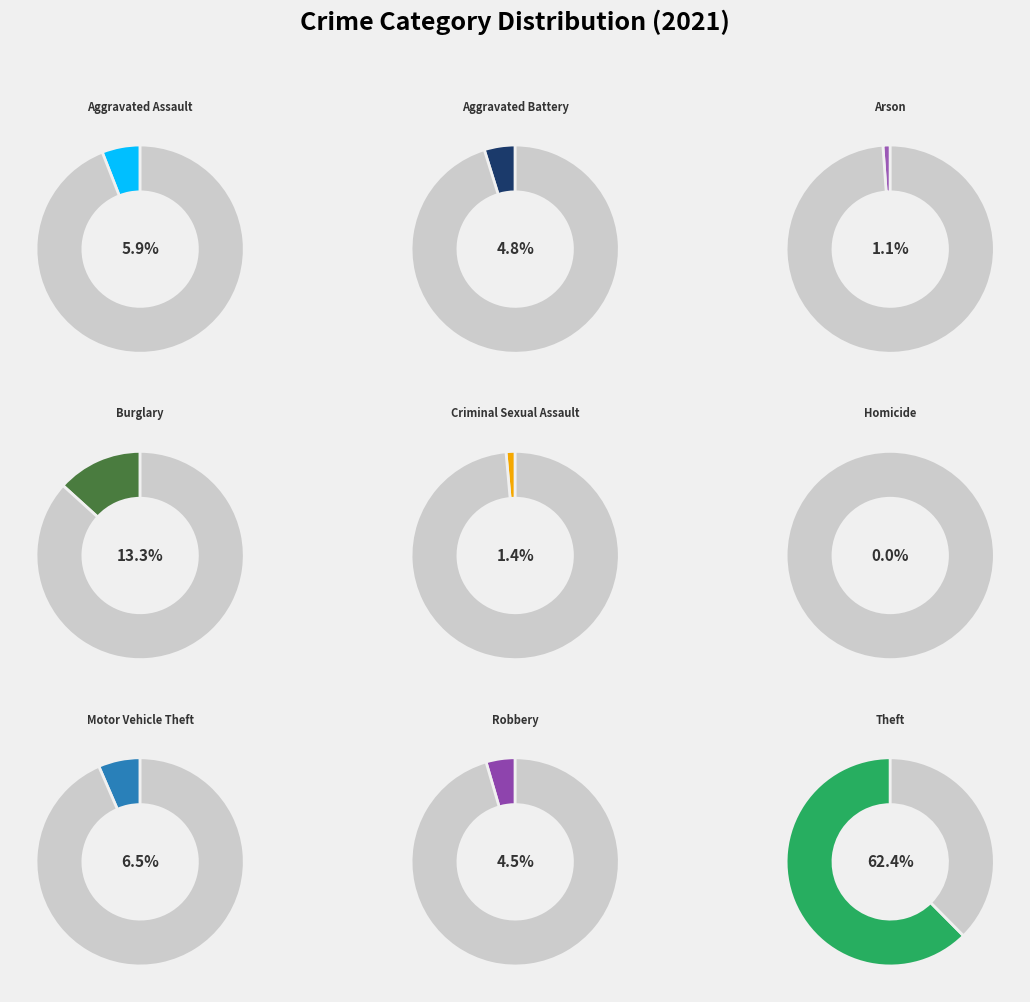

How many slices are in this pie chart?

9